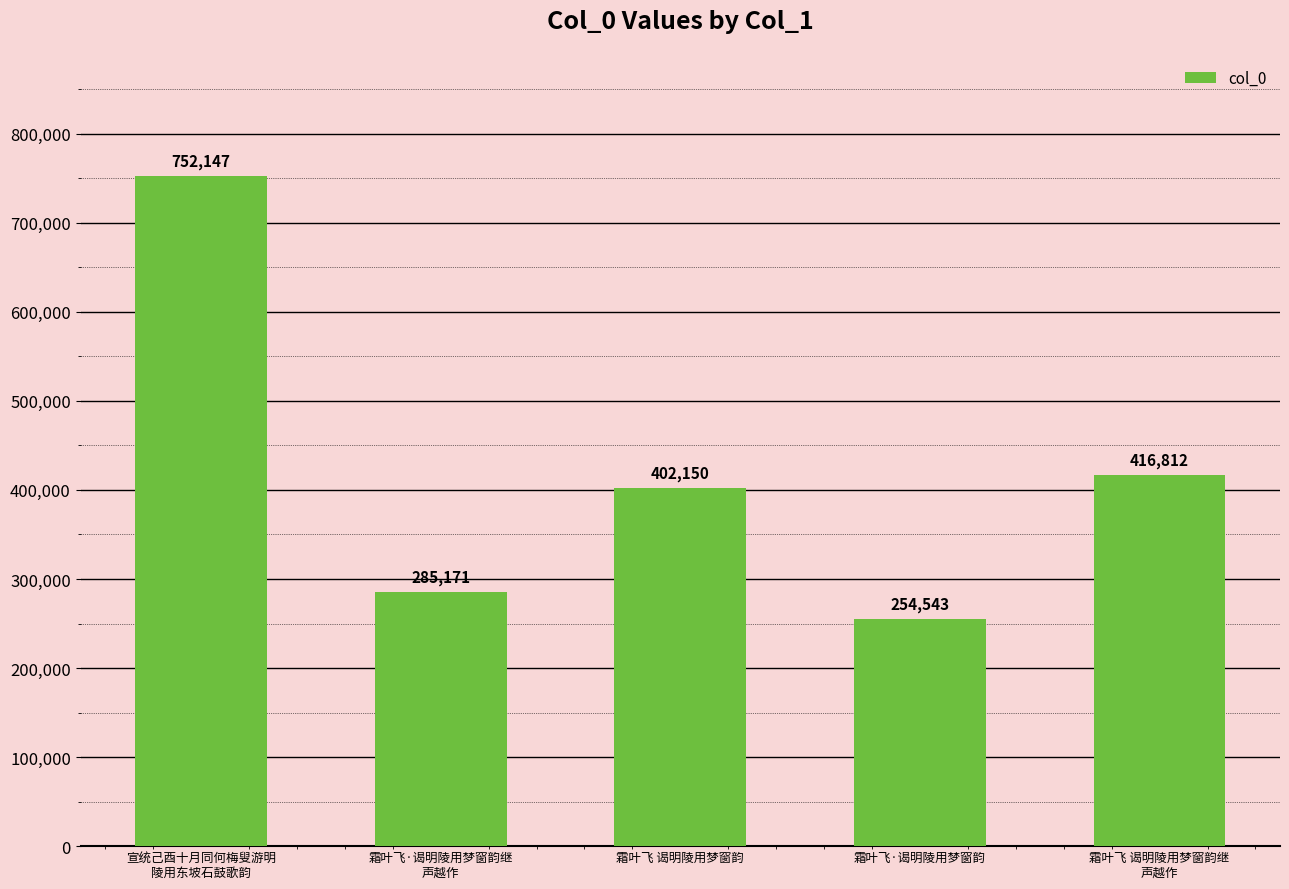

At which label is the value closest to 503345?

霜叶飞 谒明陵用梦窗韵继
声越作